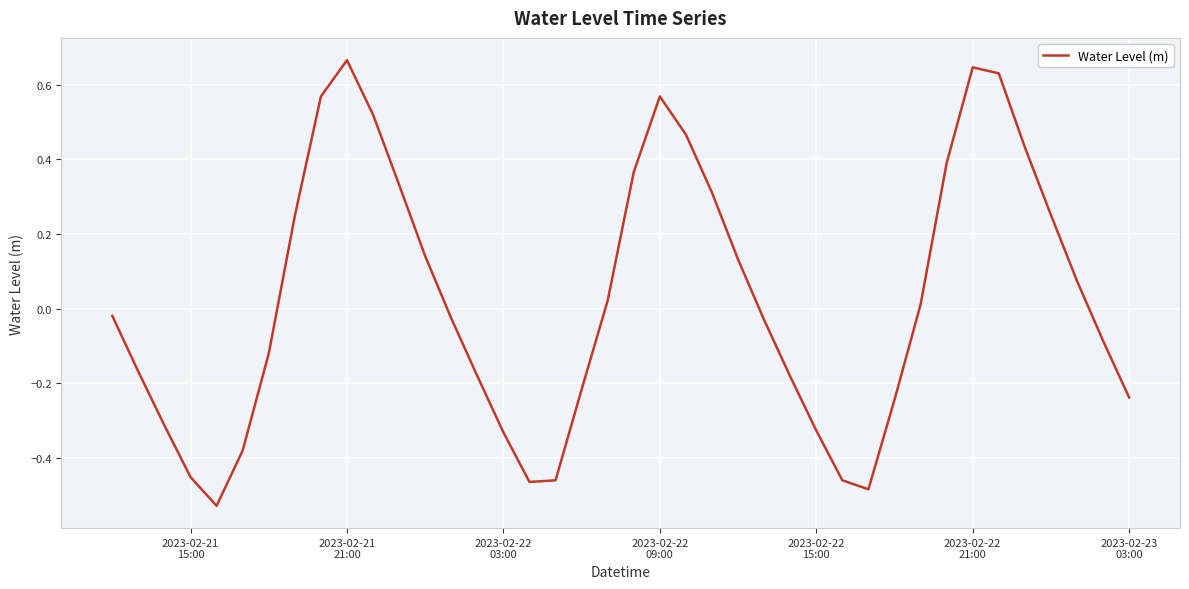

What is the difference between the maximum and minimum values?

1.2